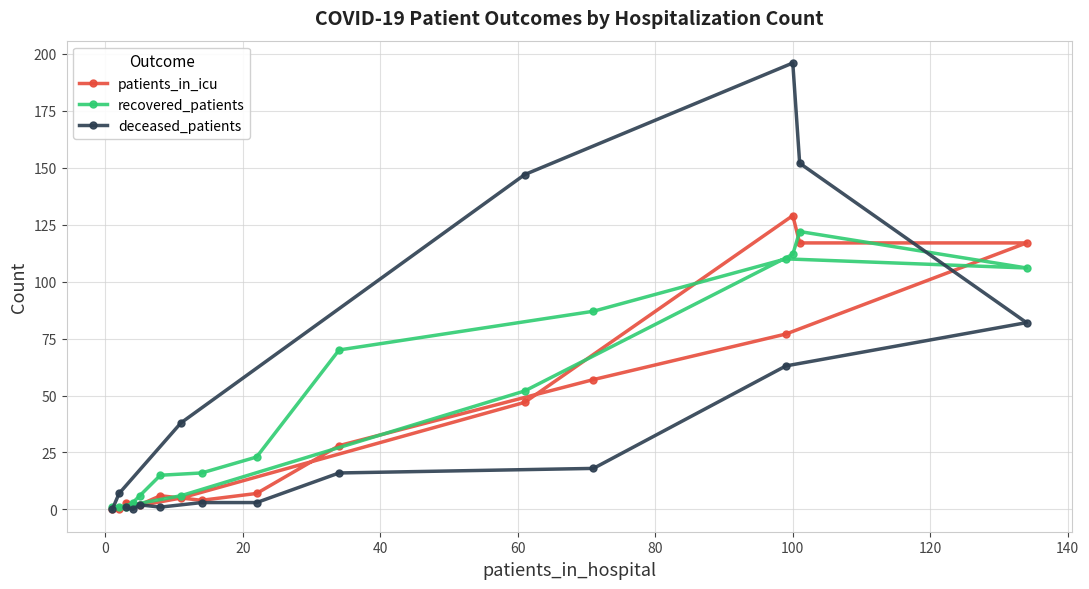

What is the greatest value displayed?

196